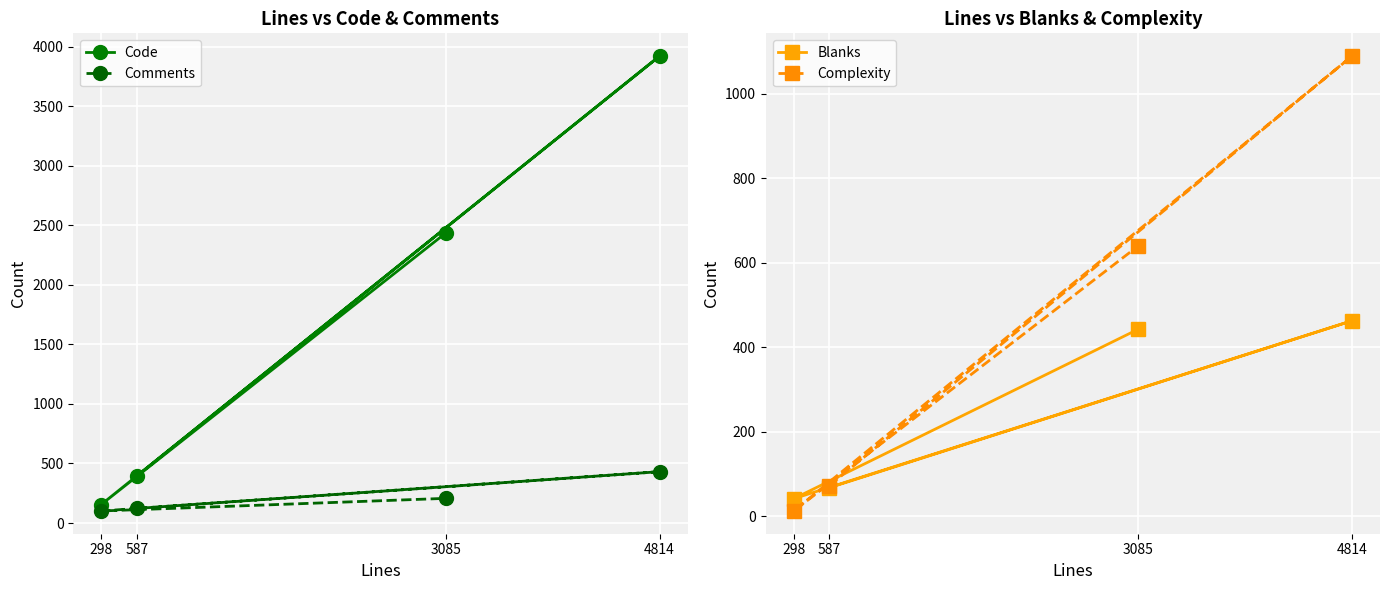

At which label does Comments first exceed 207?

4814